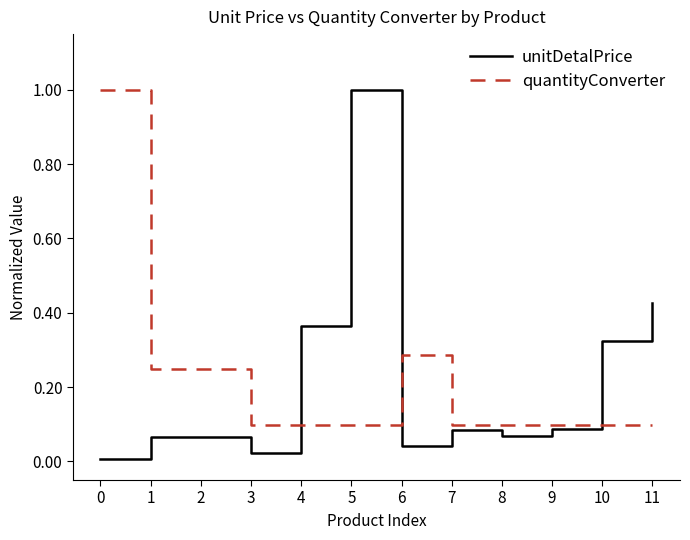

At 3, list the series in order from largest to smallest.

quantityConverter, unitDetalPrice